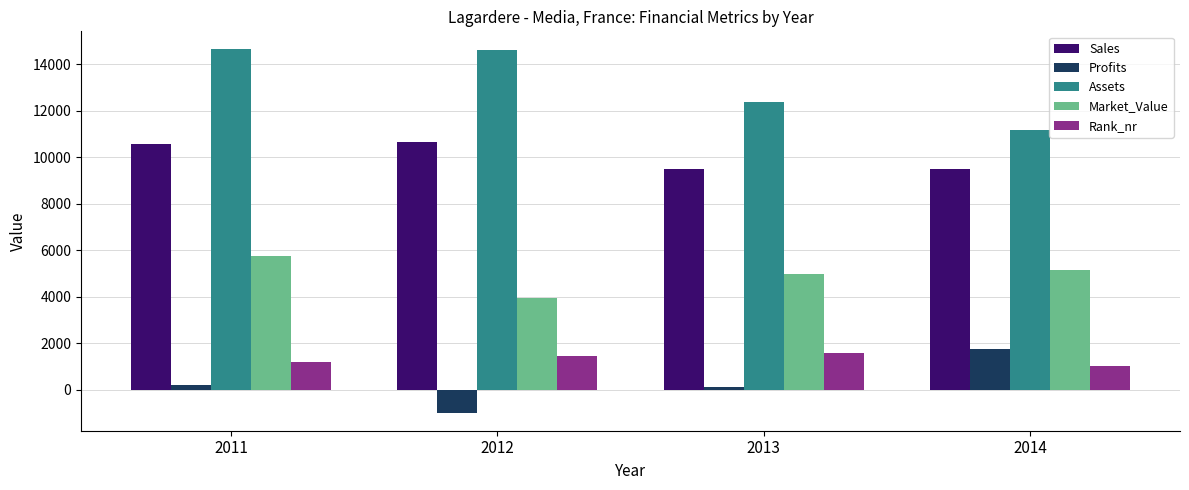

Between 2011 and 2013, which series saw the biggest shift?

Assets